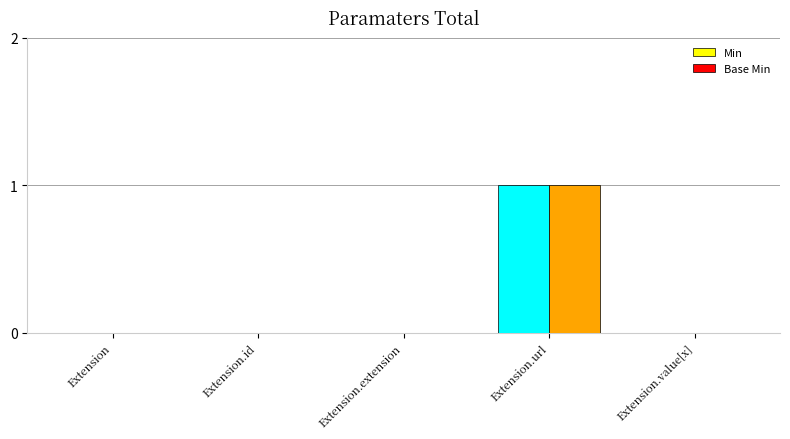

What is the label of the 1st bar from the right?

Extension.value[x]